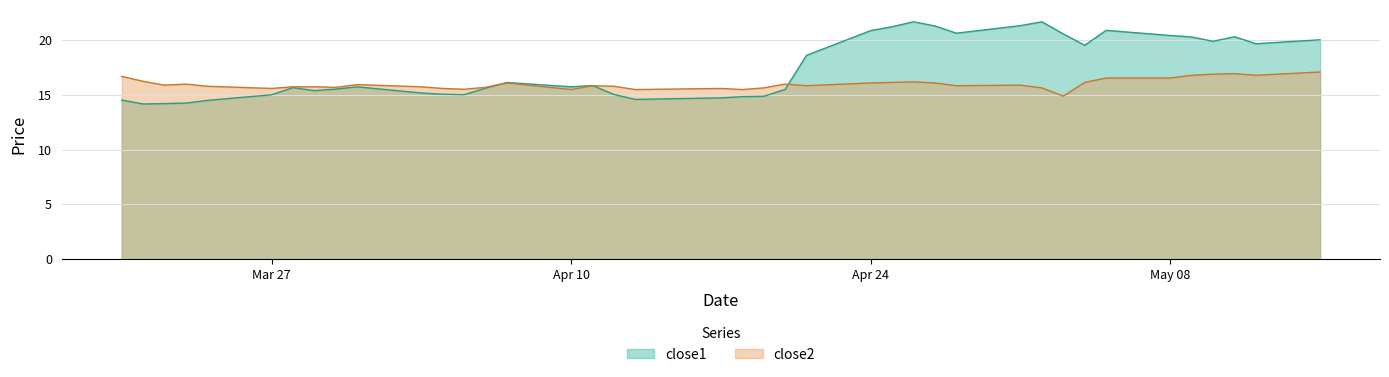

What is the sum of all close2 values?

639.0